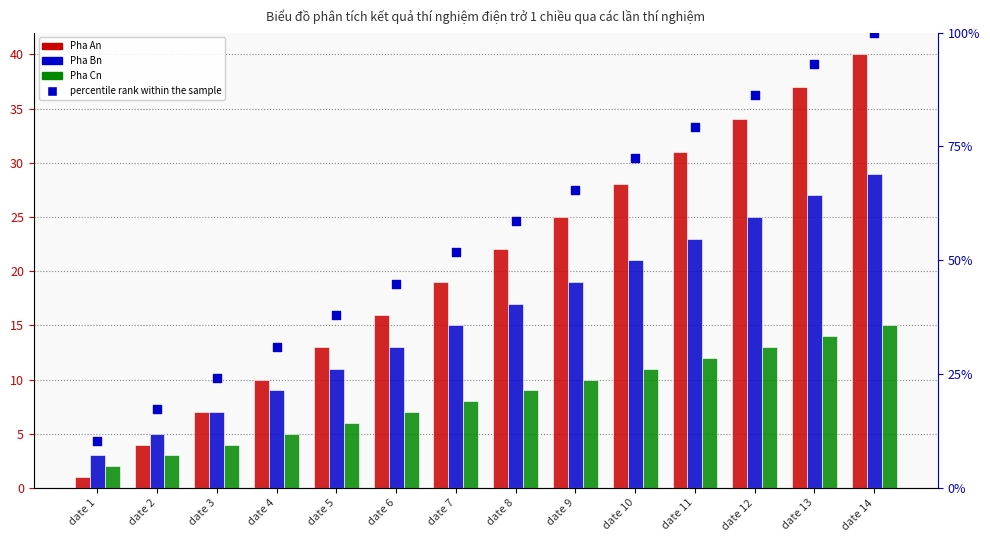

At how many categories does at least one series exceed 86?

3